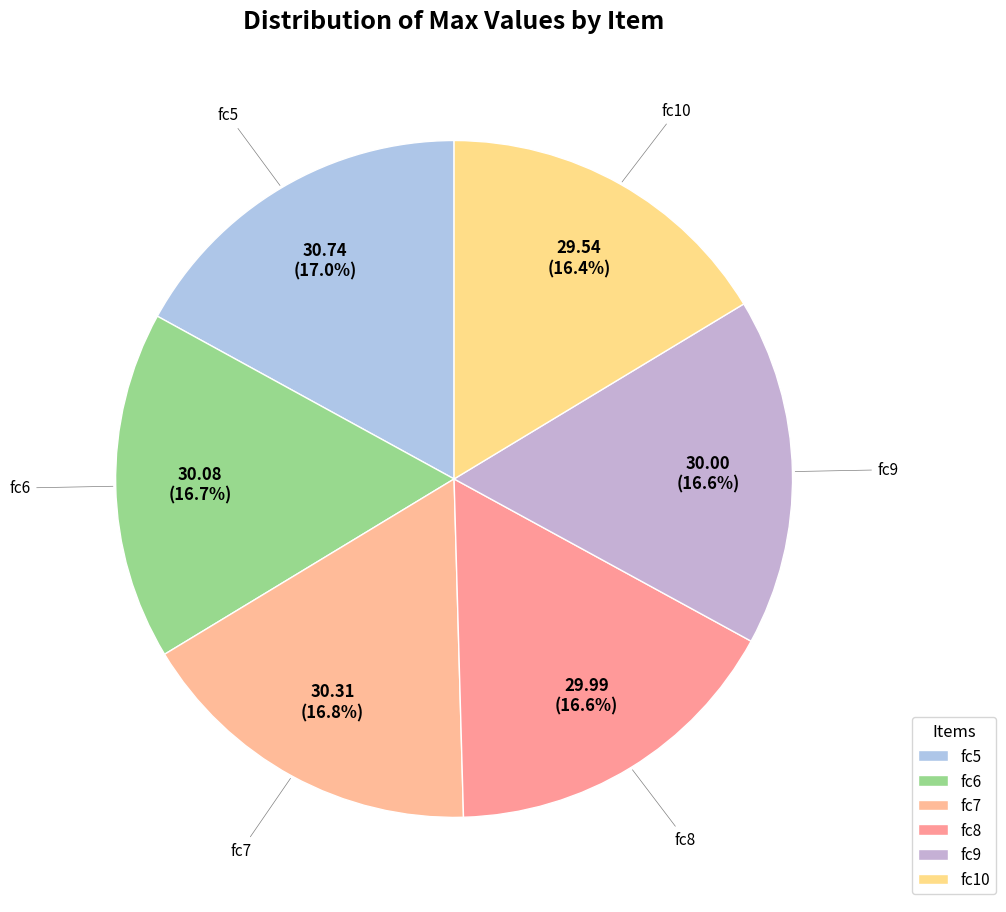

What percentage is the fc6 slice, to the nearest percent?

17%